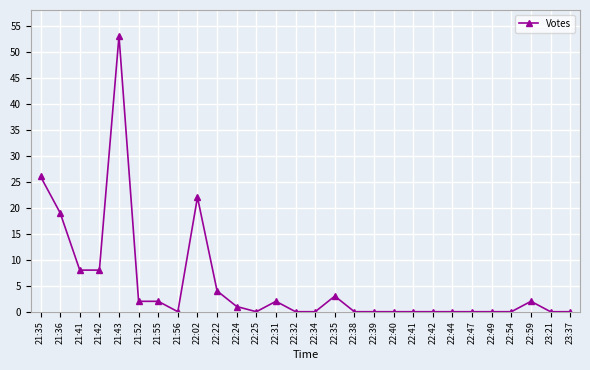

What is the change in value from 22:22 to 23:21?

-4